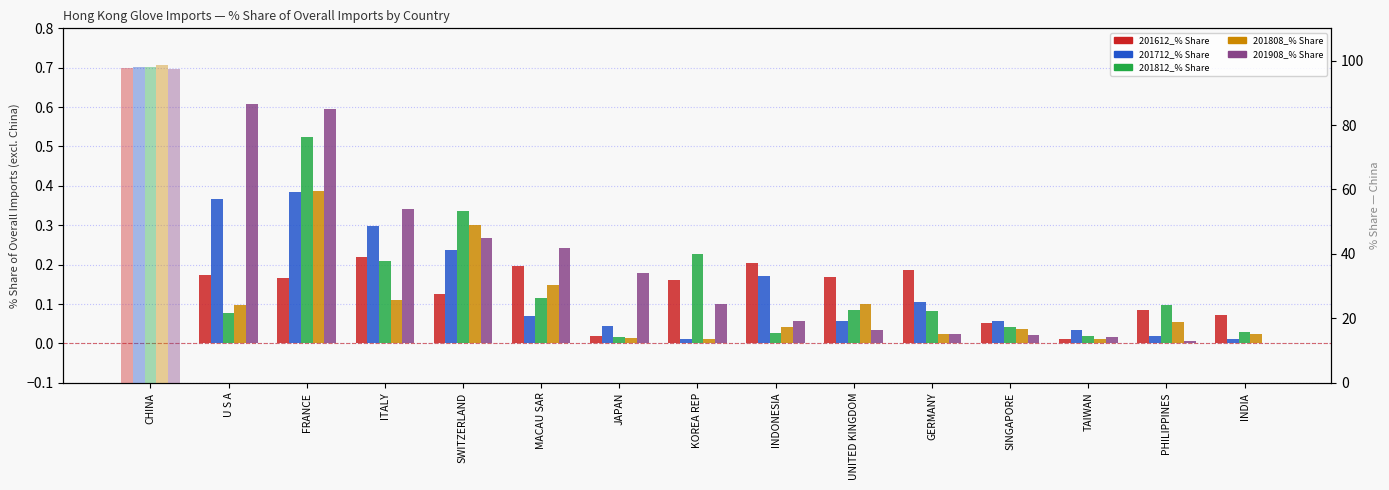

Which series changed the most between FRANCE and ITALY?

201812_% Share